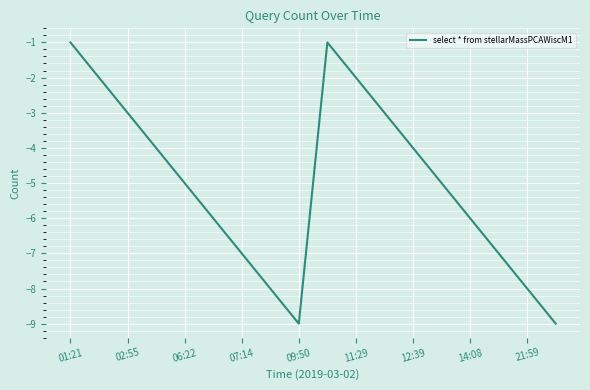

How many lines are shown in the chart?

1